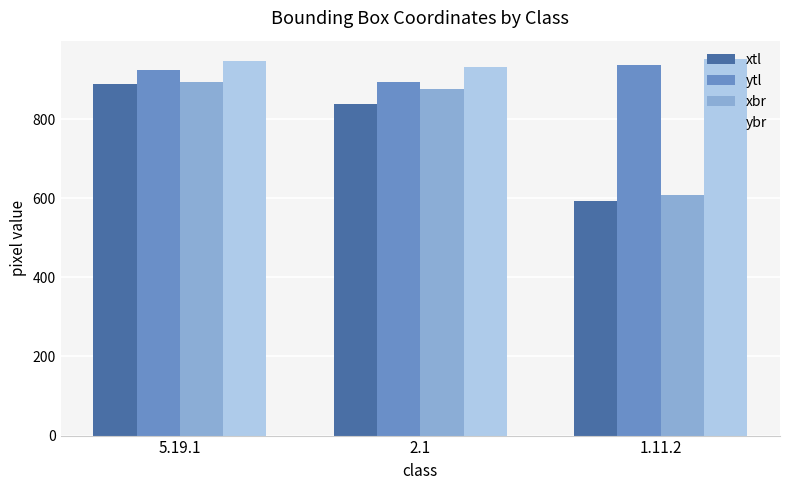

What is the difference between the highest and lowest values at 1.11.2?

358